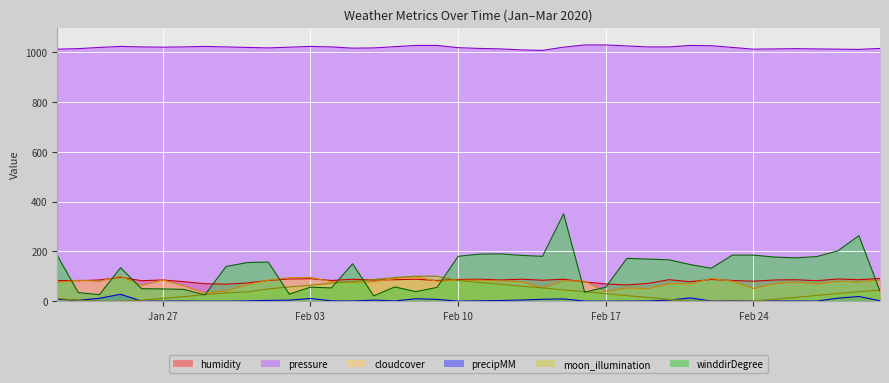

Which series has the largest range (max minus min)?

winddirDegree